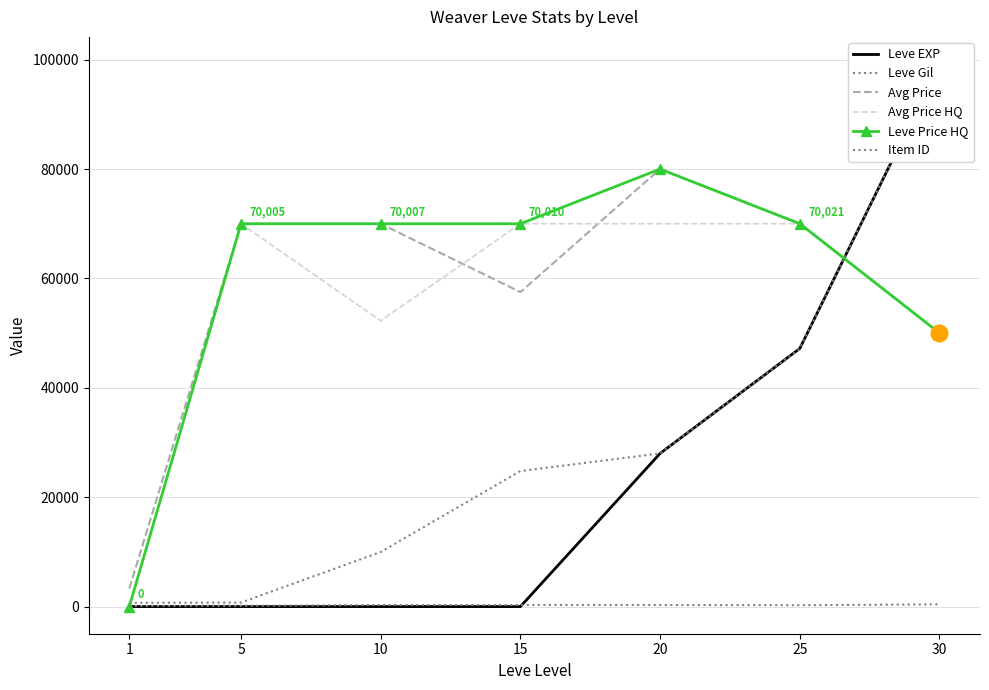

True or false: Item ID has more than 2 points higher than both neighbors.

False